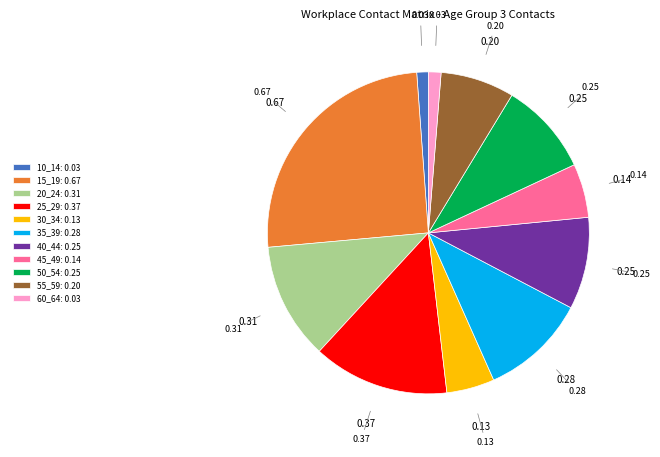

Combined, do 35_39: 0.28 and 50_54: 0.25 account for over 50%?

No